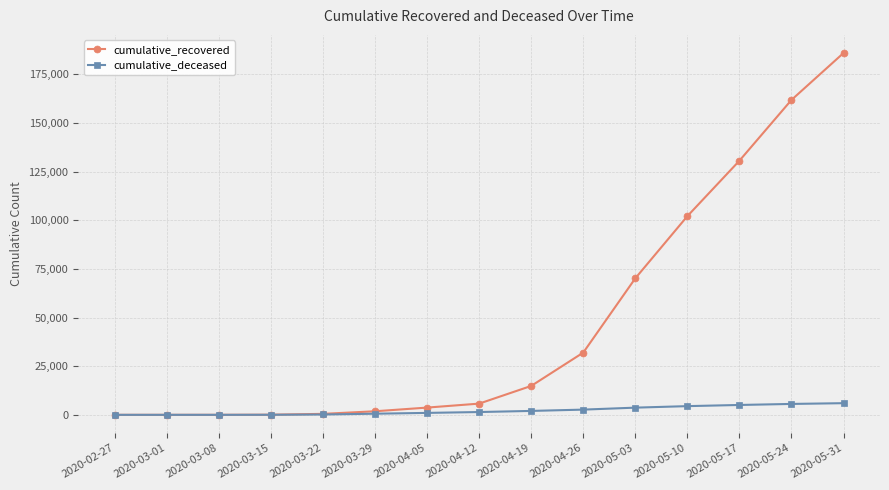

List the series in order of their overall mean, highest first.

cumulative_recovered, cumulative_deceased